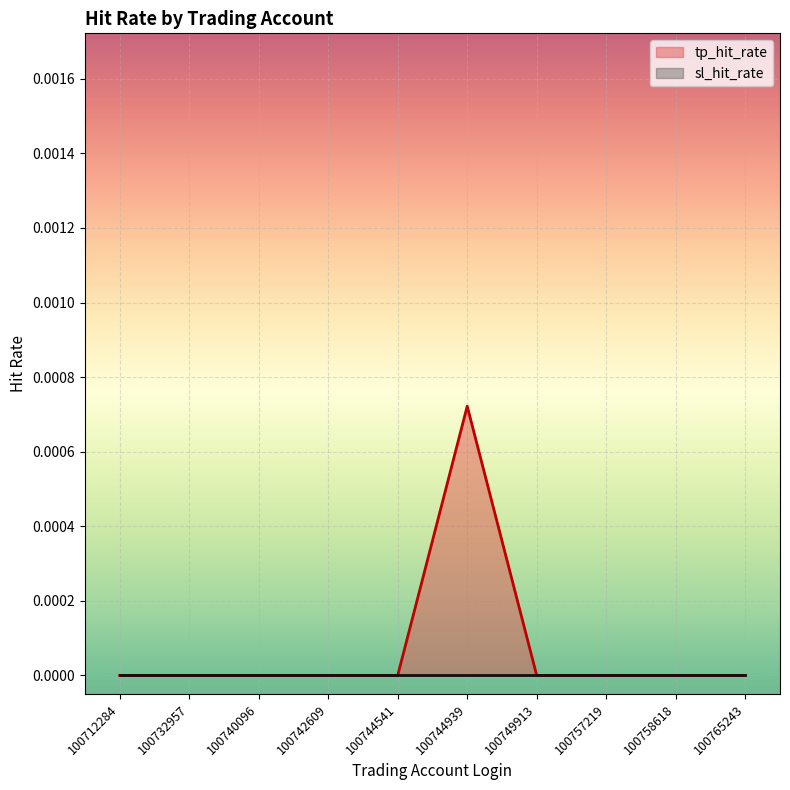

Which category has the highest value in the tp_hit_rate series?

100744939